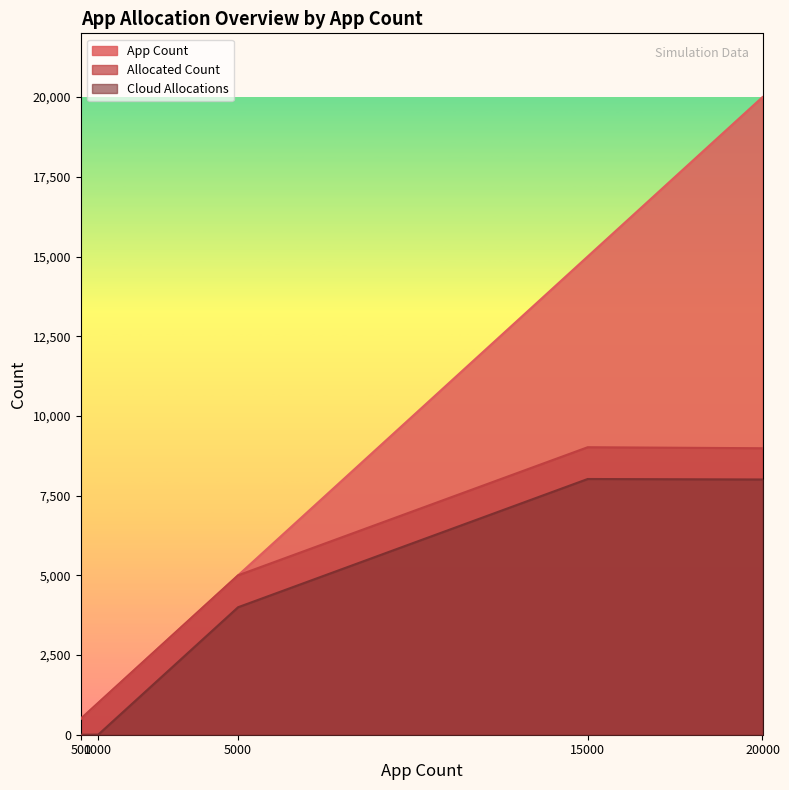

How many distinct data groups are displayed?

3